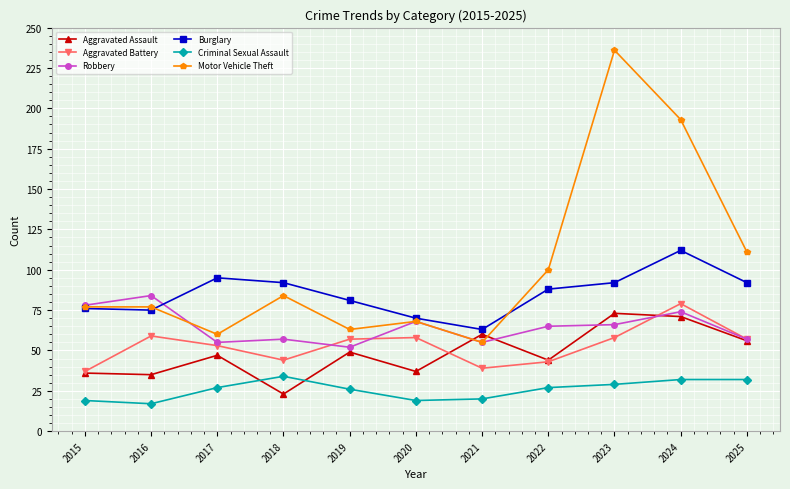

Read the Motor Vehicle Theft value at 2018.

84